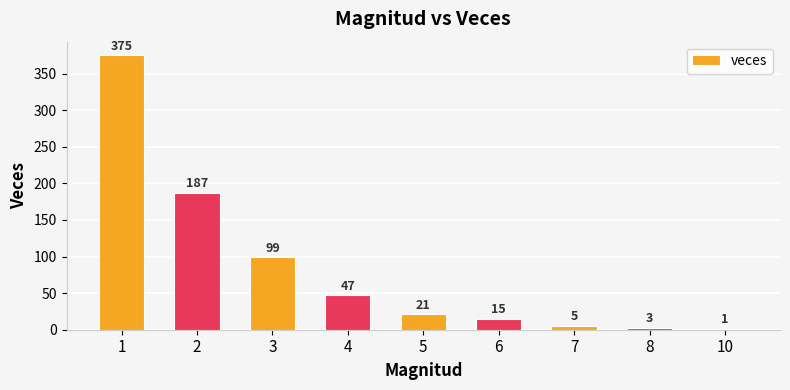

What value does the data have at 6, to the nearest 5?

15